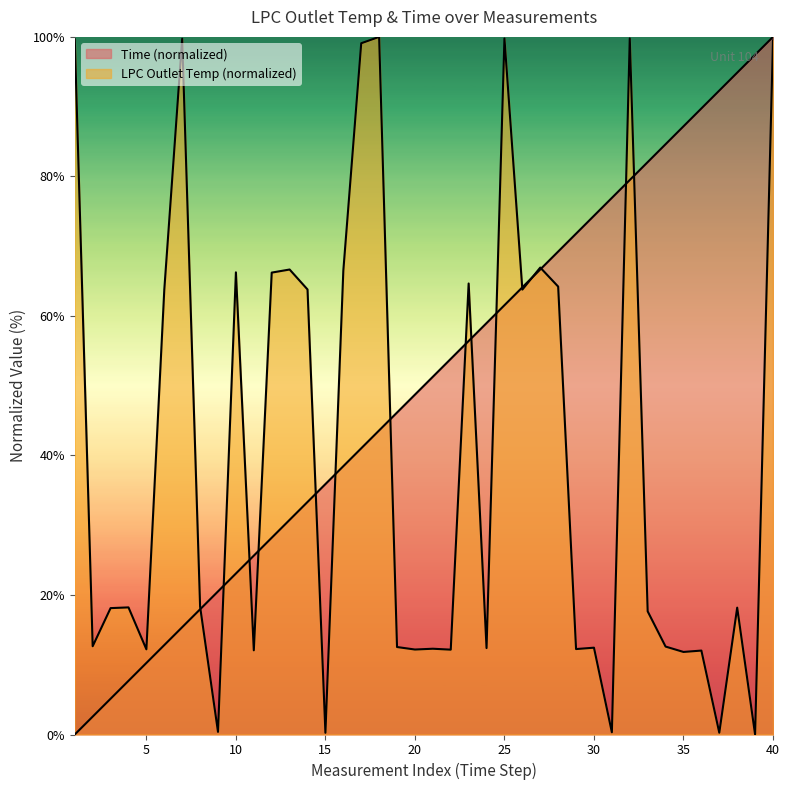

Is the value of Time at 6 greater than the value of LPC Outlet Temp at 40?

No